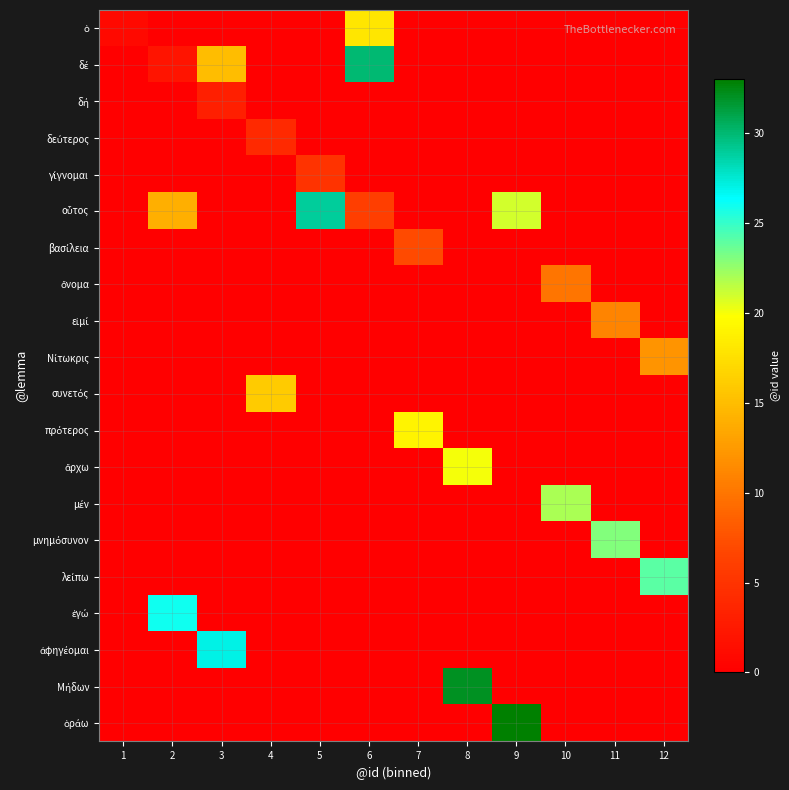

How many series are shown in this chart?

20